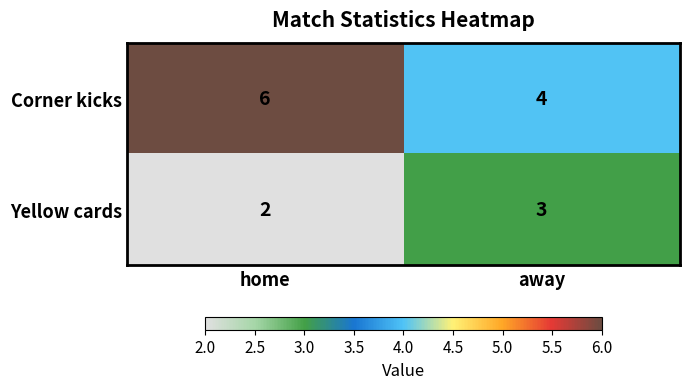

At which label does Yellow cards reach its peak?

away